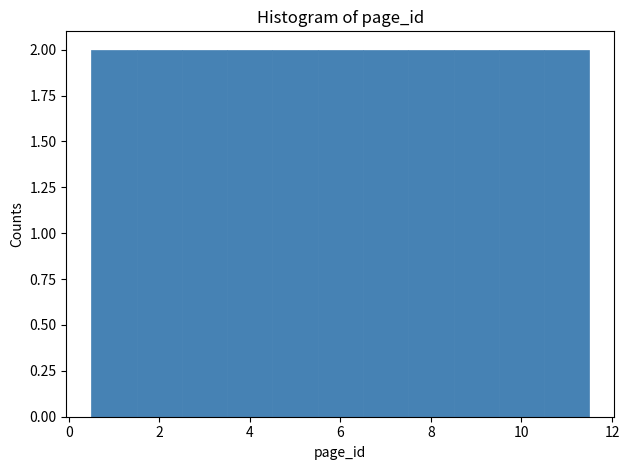

What is the height of the bar covering 8.5 to 9.5 on the x-axis? Neither the bar edges nor the heights are printed on the chart, so give them approximately, as read against the axes.

2